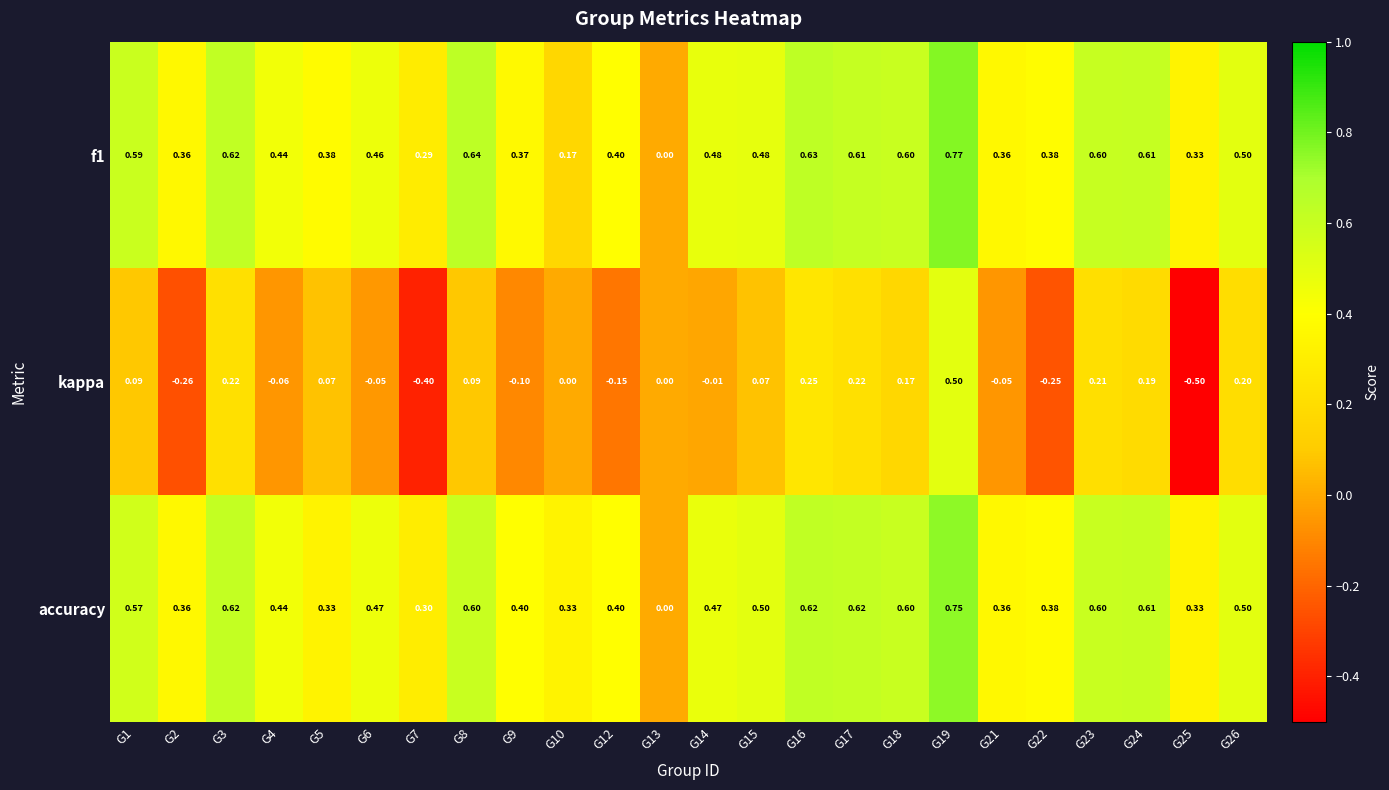

Count the number of data series in this chart.

3